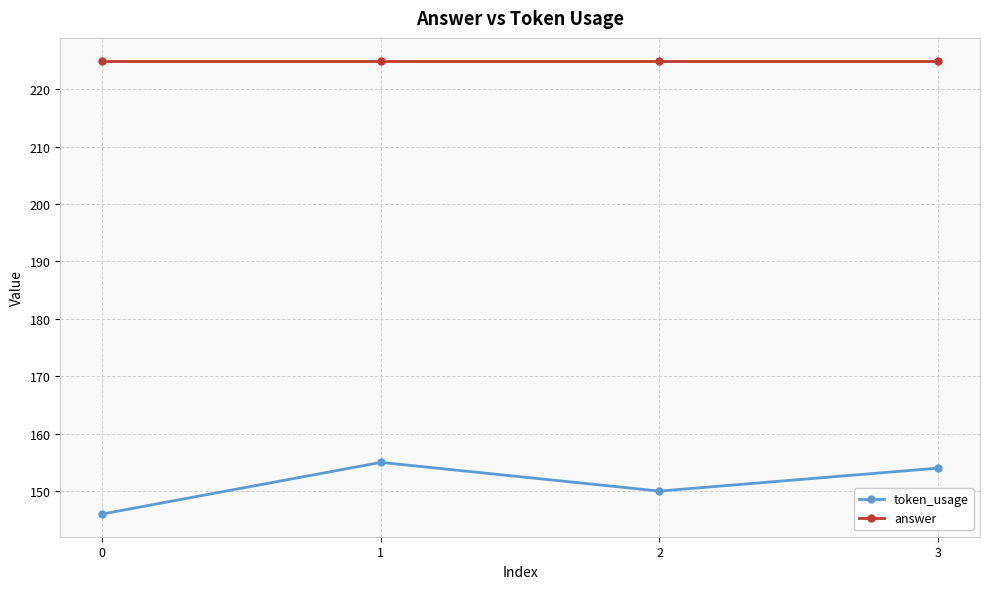

How many lines are shown in the chart?

2